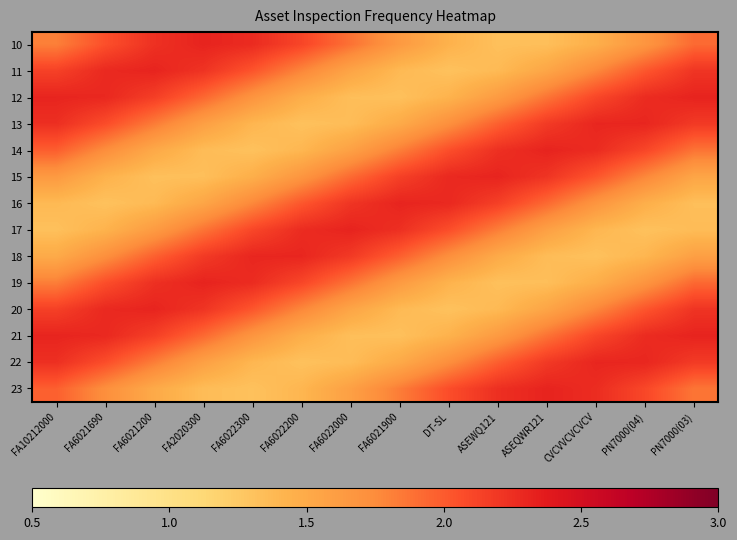

Which series has the largest total across all categories?

21